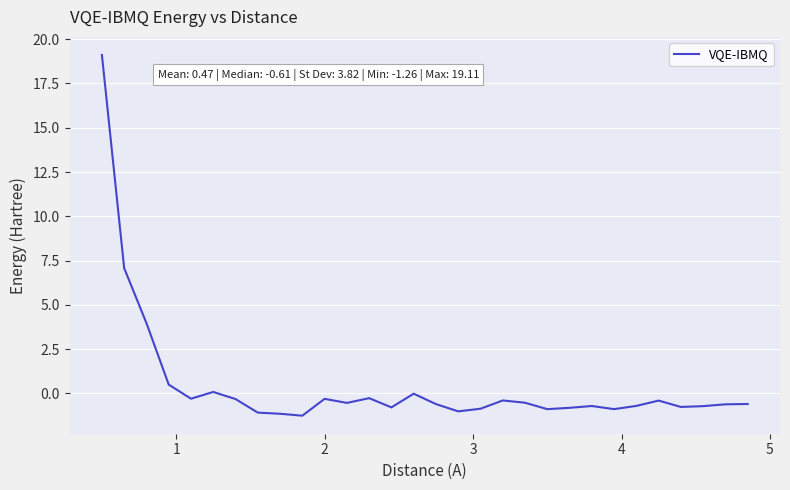

What is the difference between the maximum and minimum values?

20.4